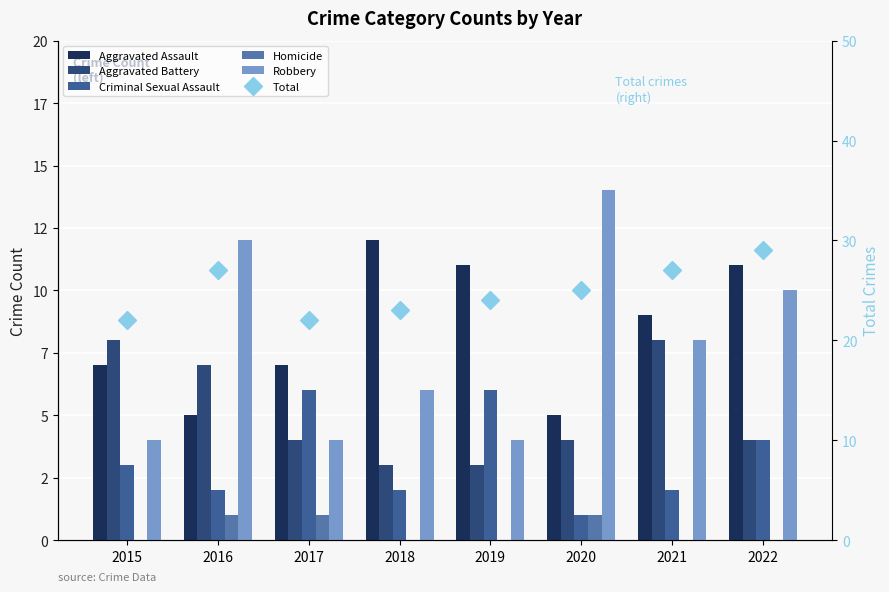

At which label does Robbery first exceed 8?

2016